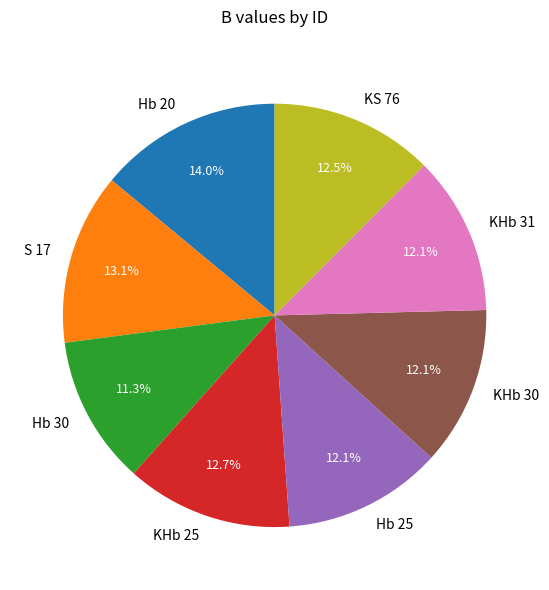

Does S 17 account for over 50% of the chart?

No